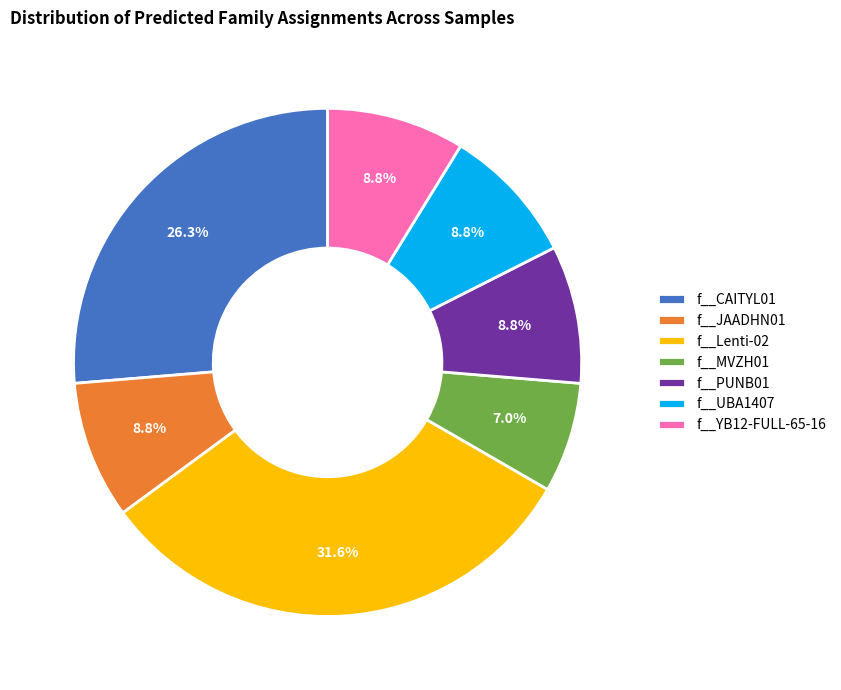

What is the ratio of the value at f__YB12-FULL-65-16 to the value at f__CAITYL01?

0.3